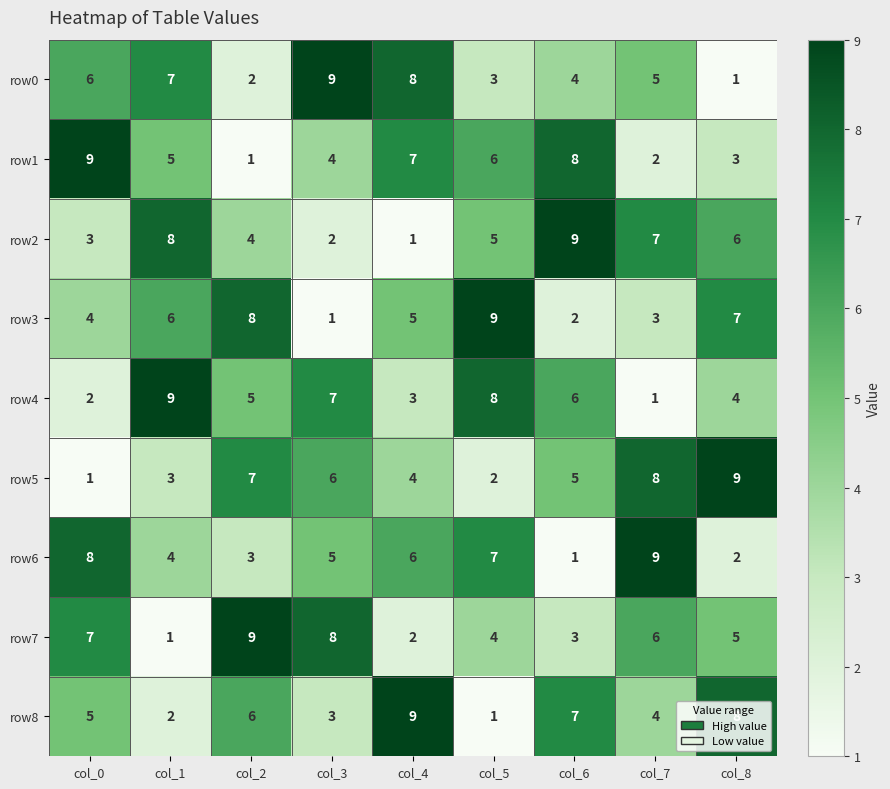

Between col_6 and col_7, which series saw the biggest shift?

row6